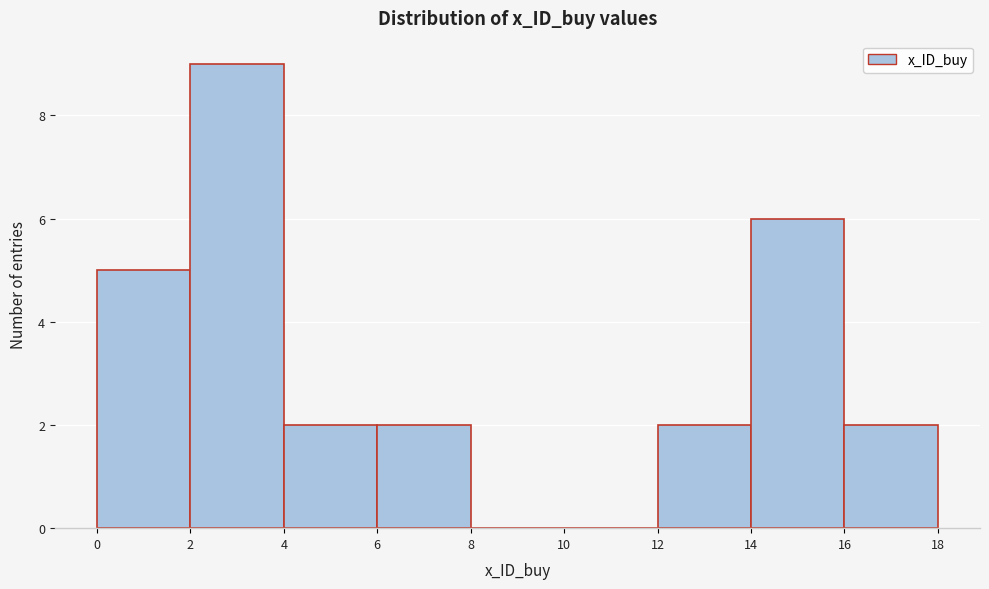

What is the height of the bar covering 2 to 4 on the x-axis? The values are not printed on the chart, so give them approximately, as read against the axis.

9